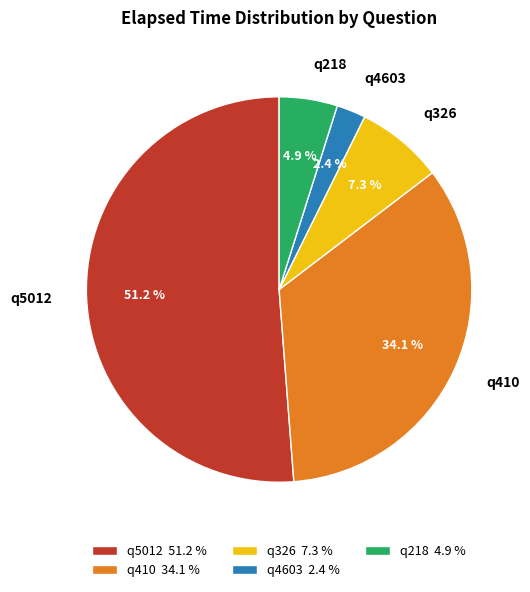

How many slices are in this pie chart?

5